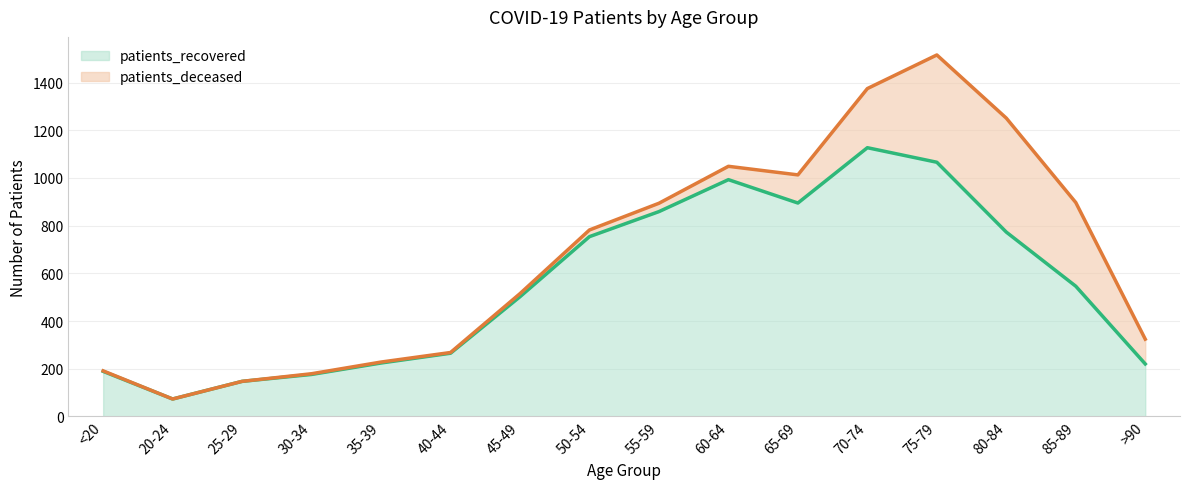

What is the average value?

551